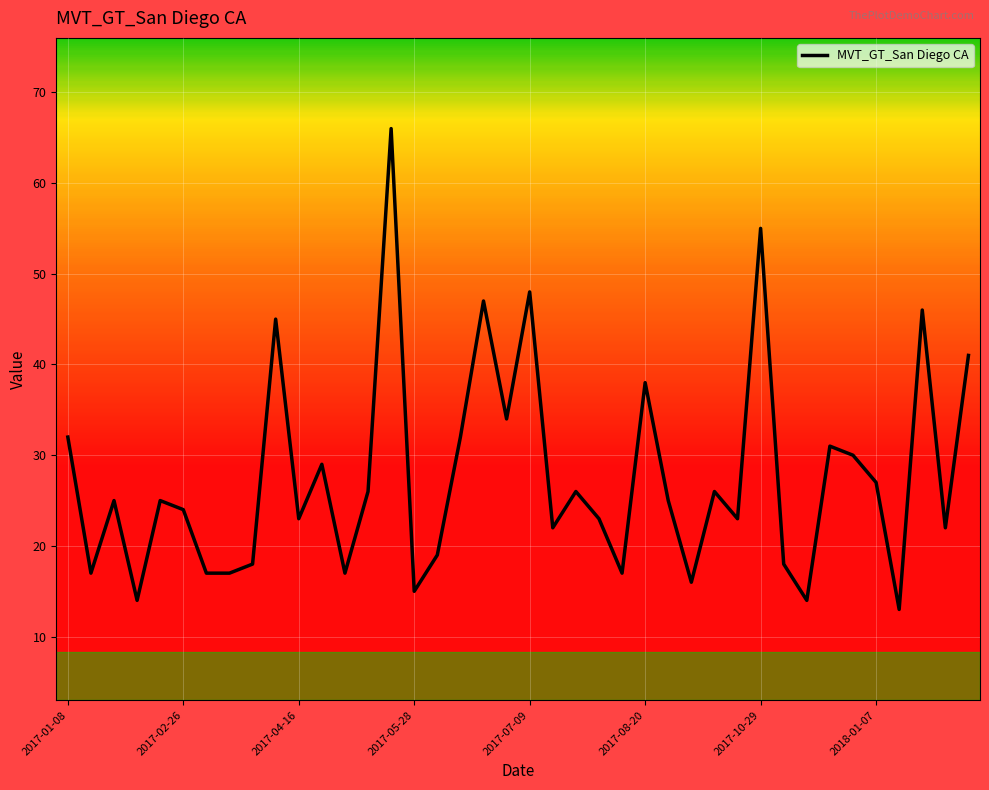

What is the maximum value shown in the chart?

66